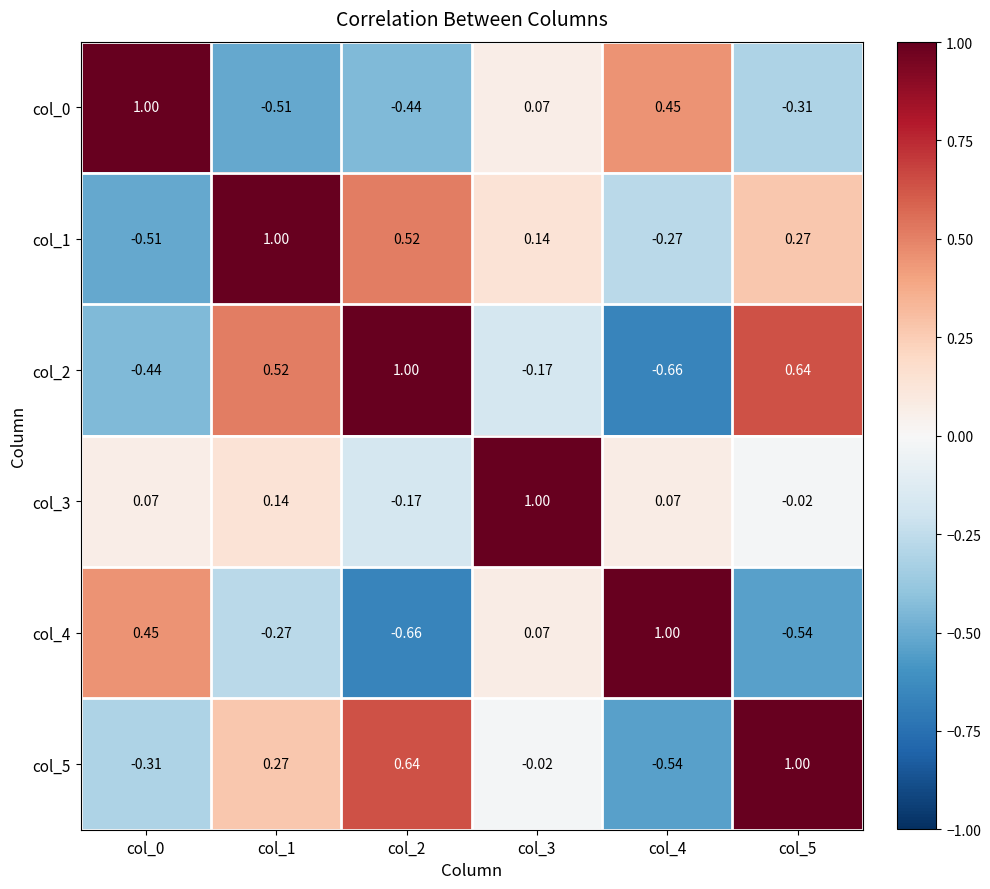

How many data points does each series have?

6